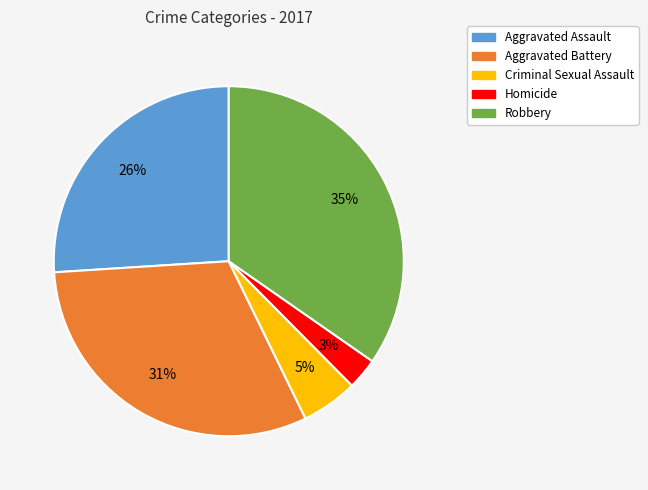

Which slice is the smallest?

Homicide